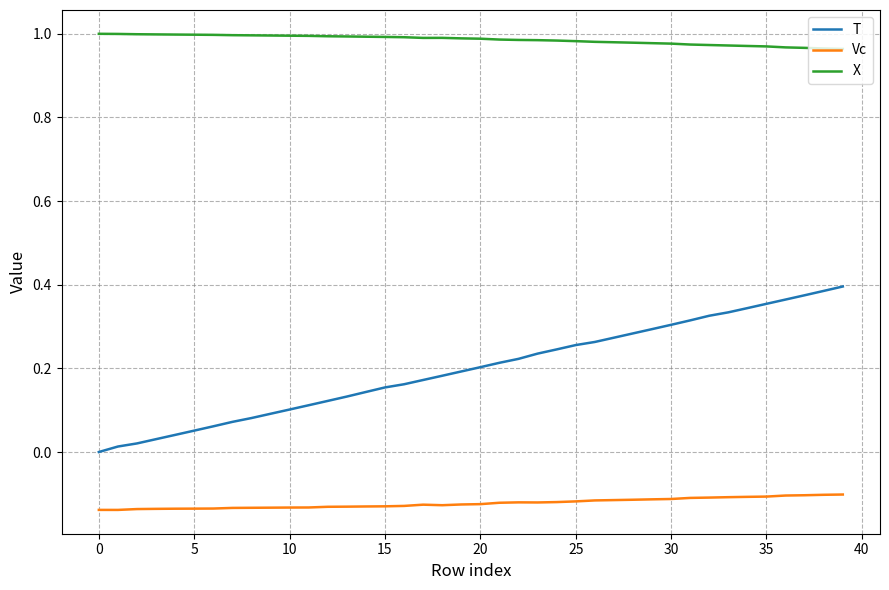

Which series has the widest spread of values?

T